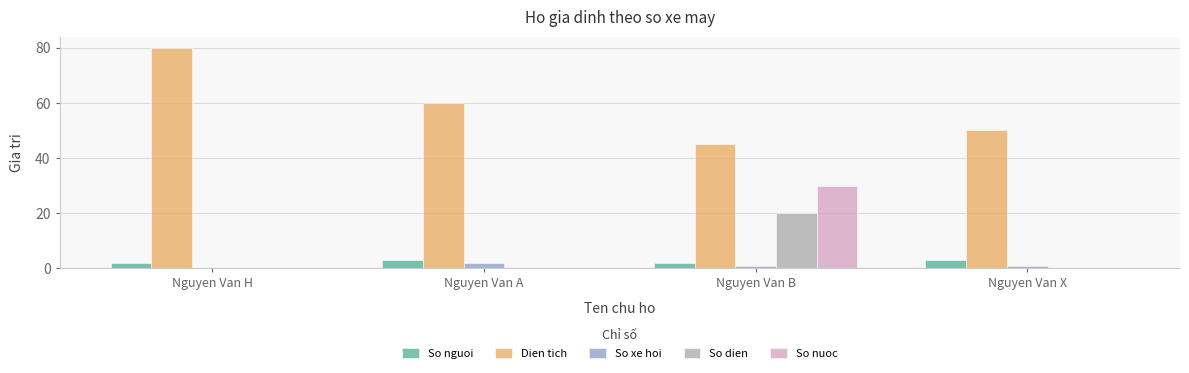

Is the value of So nguoi at Nguyen Van X greater than the value of So nuoc at Nguyen Van B?

No